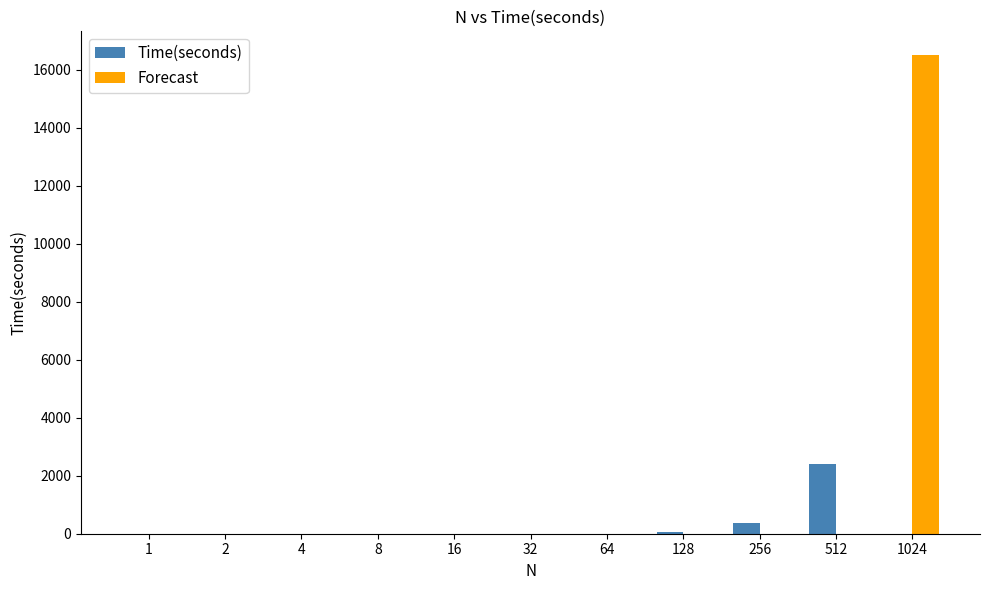

What is the greatest value displayed?

16500.0